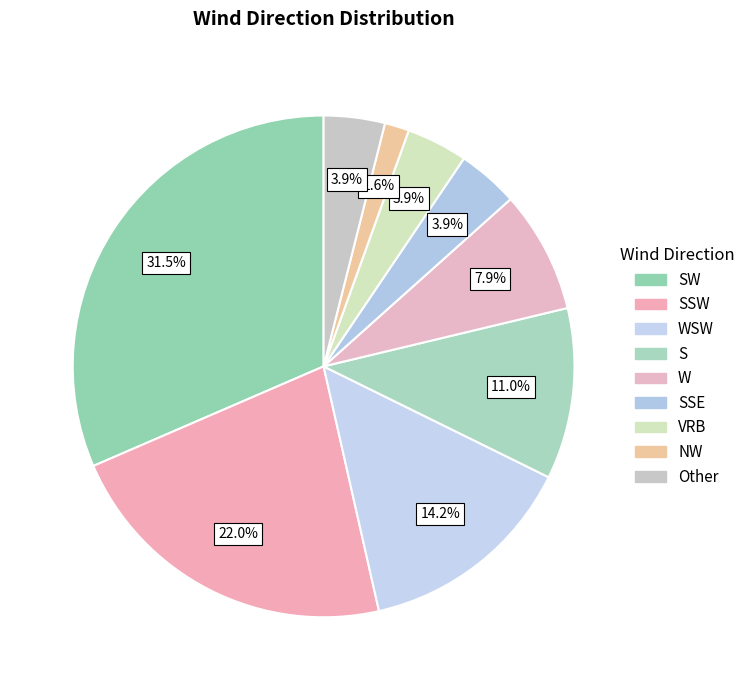

Count the number of slices in the pie.

9